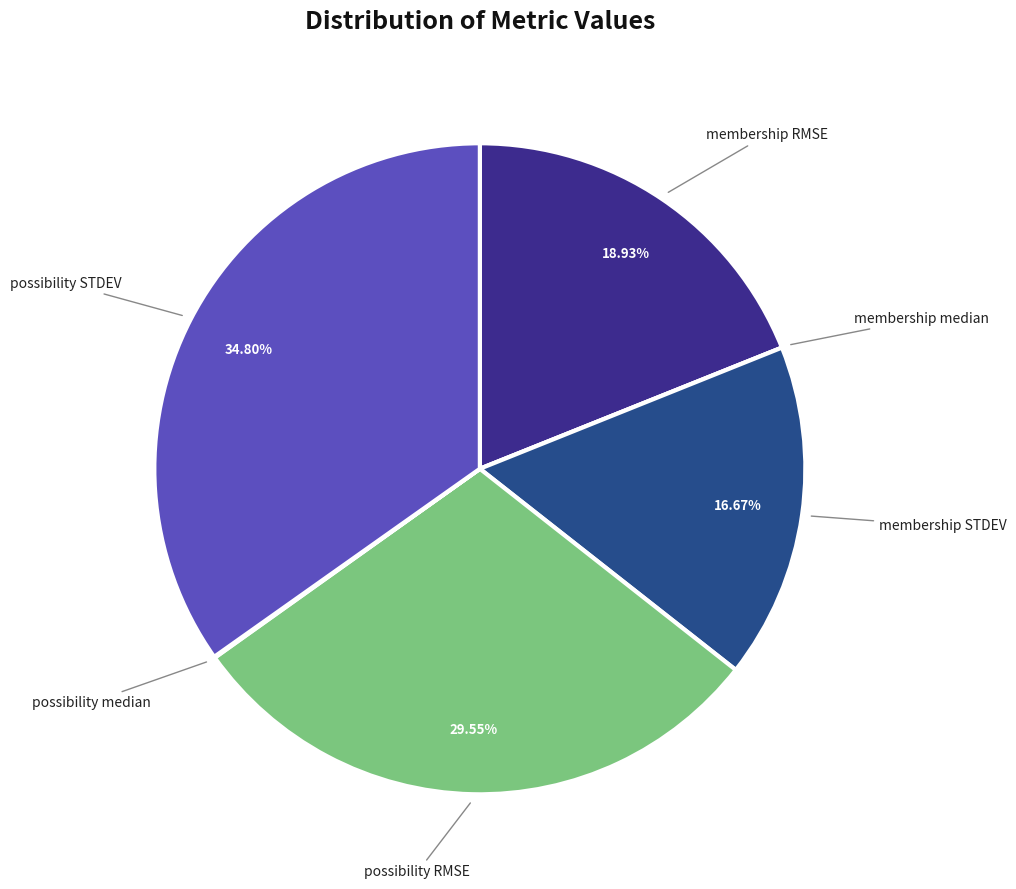

Is there any slice that represents more than half of the pie?

No